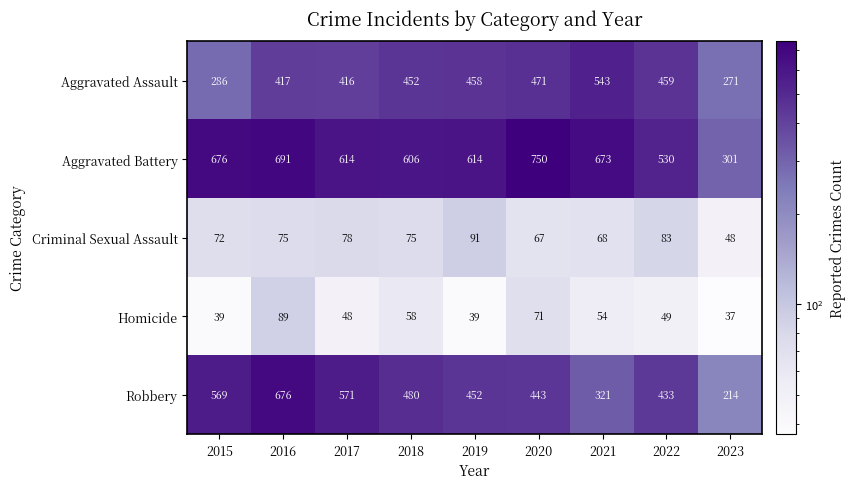

Which series has the largest total across all categories?

Aggravated Battery